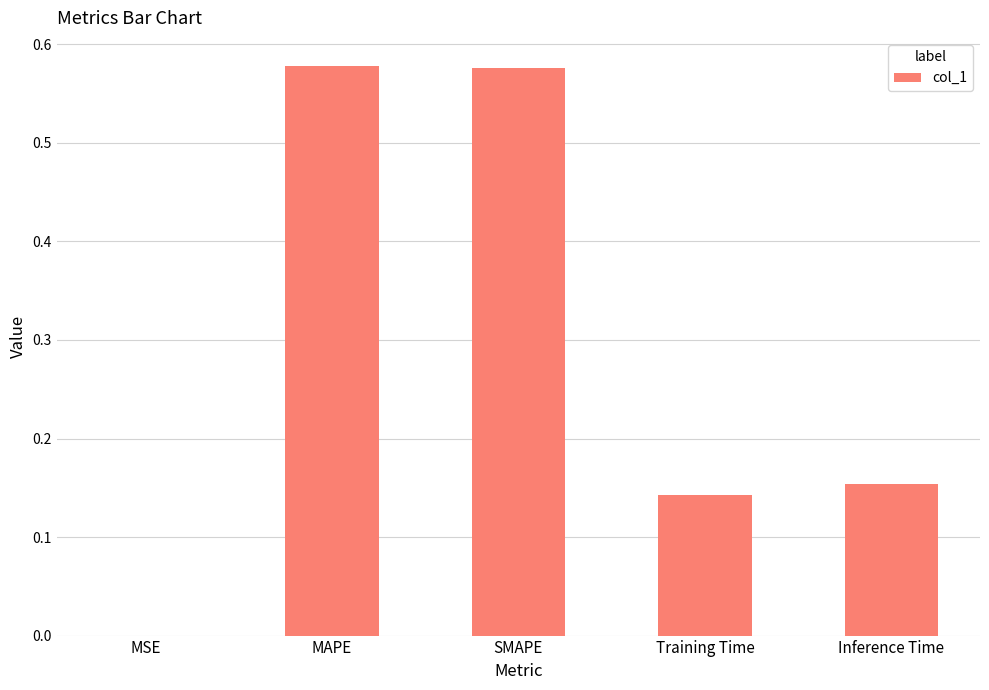

What is the sum of all values?

1.5